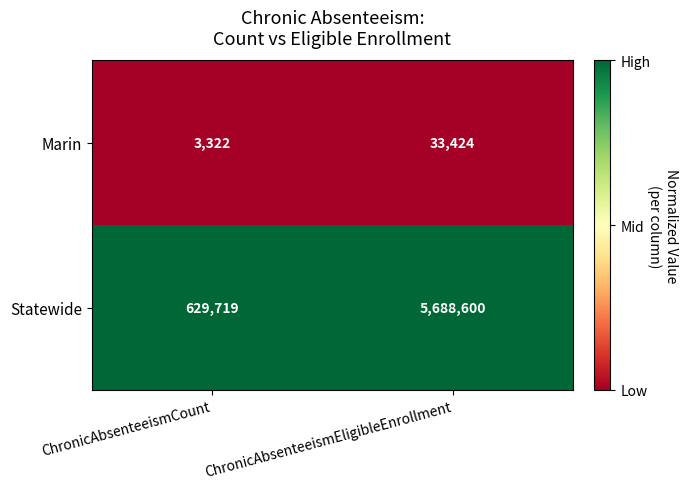

Which series has the largest total across all categories?

Statewide